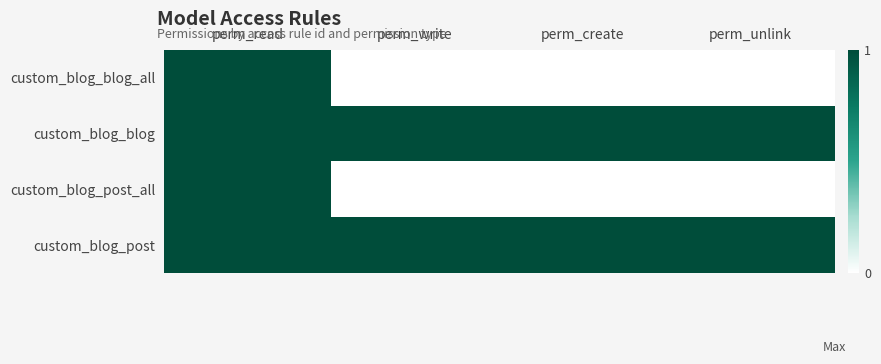

At which category is the sum across all series the highest?

perm_read